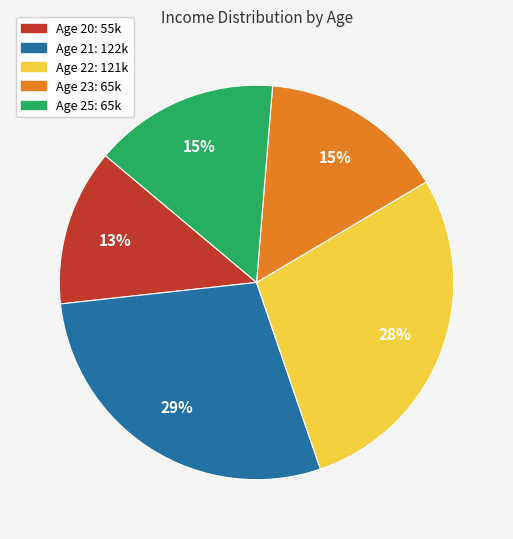

Is the sum of Age 20: 55k and Age 22: 121k greater than half?

No